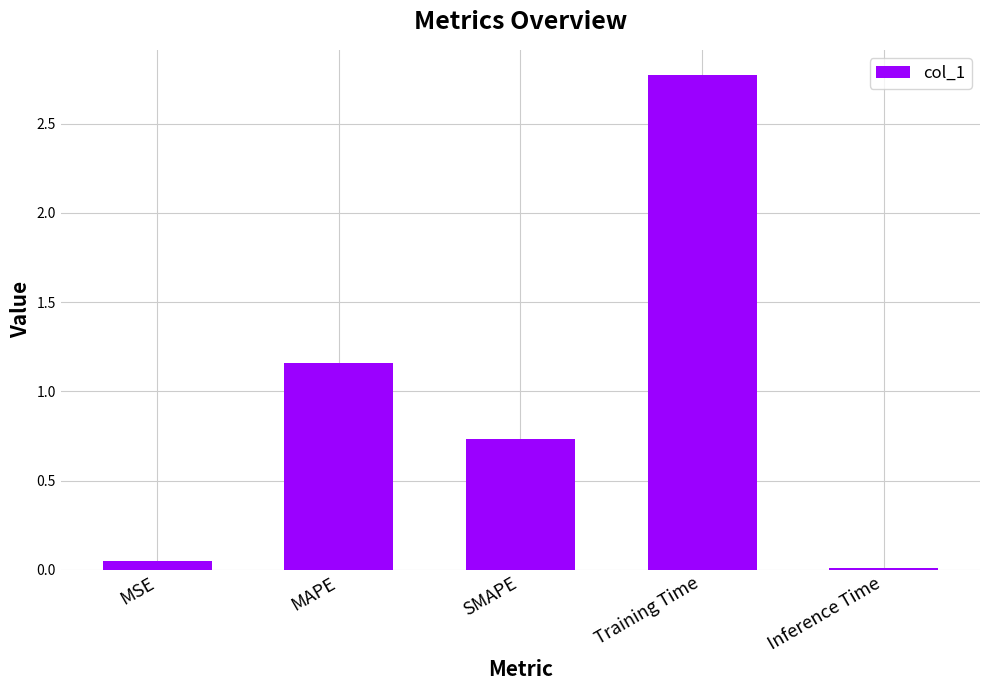

True or false: the data shows 0.4 at SMAPE.

False